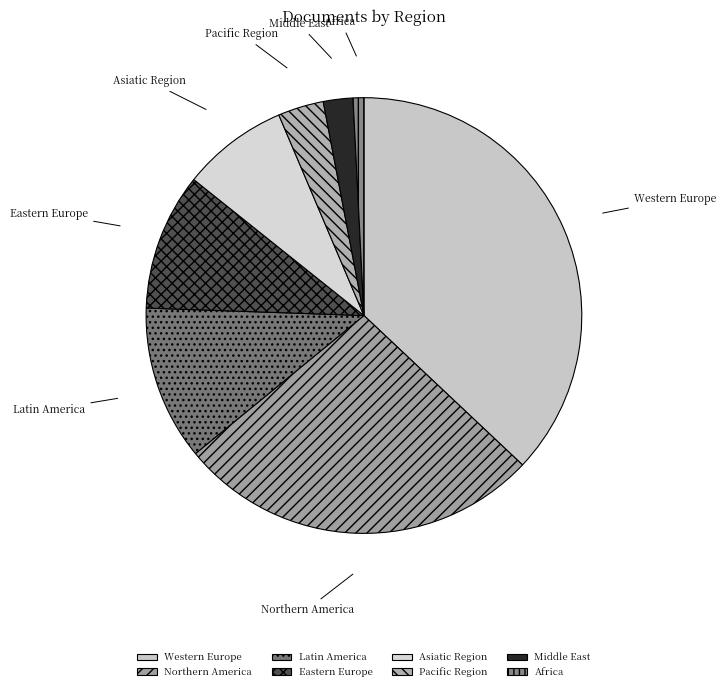

Is there a majority slice in this chart?

No